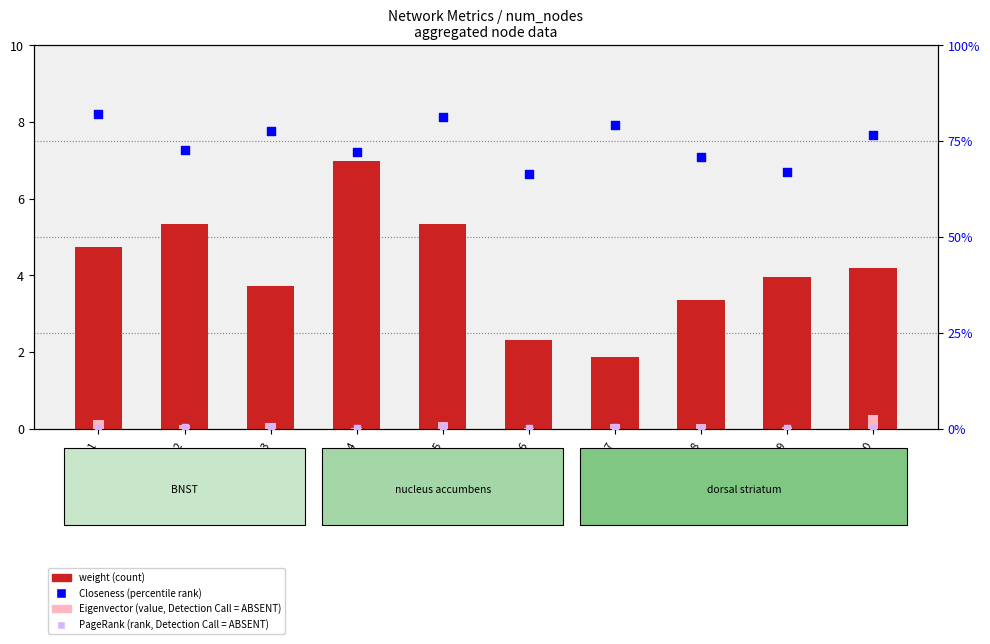

What is the total value across all series at Node_7?

82.8